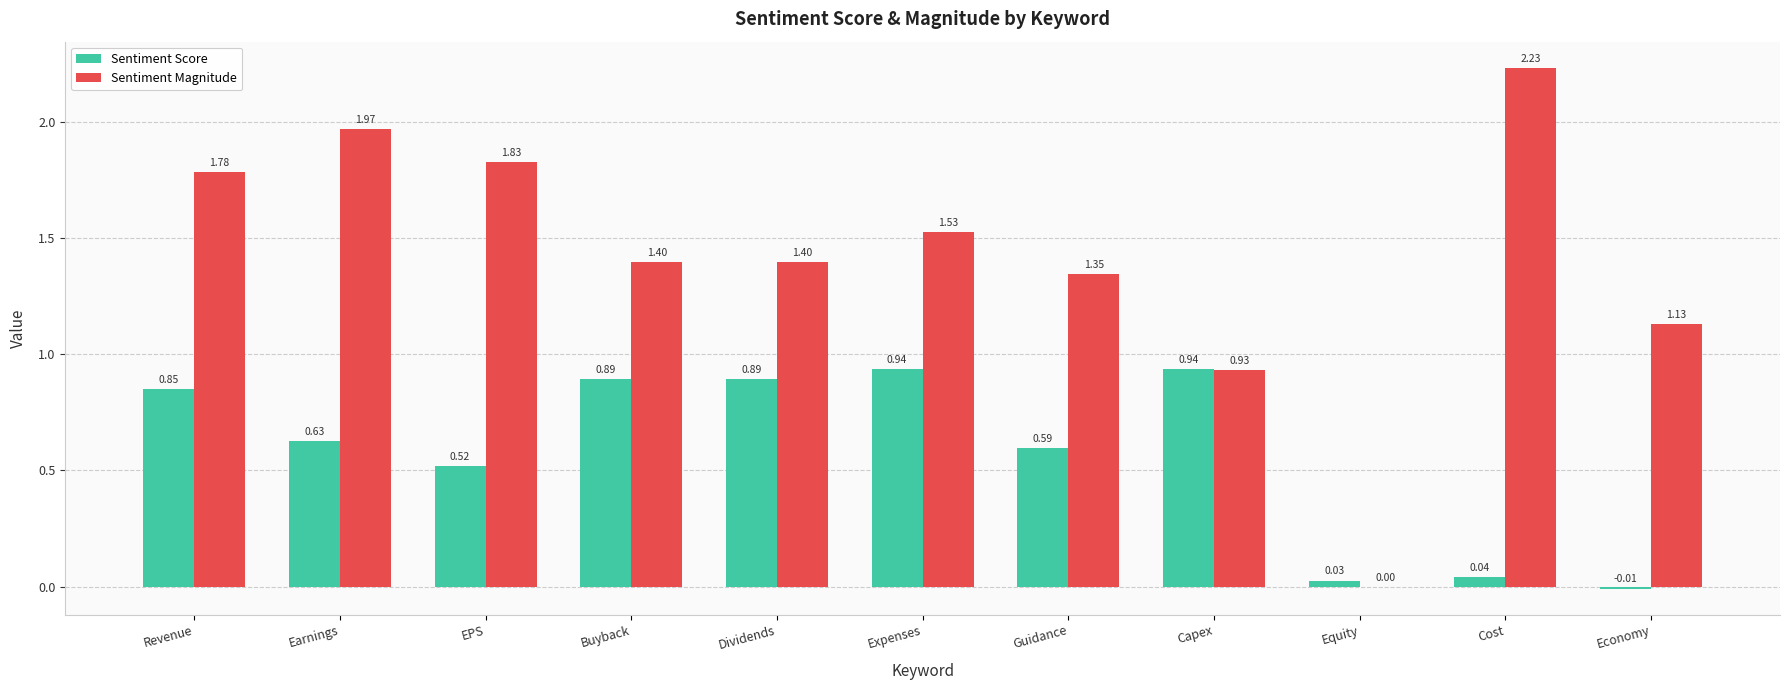

Count the number of categories in the chart.

11